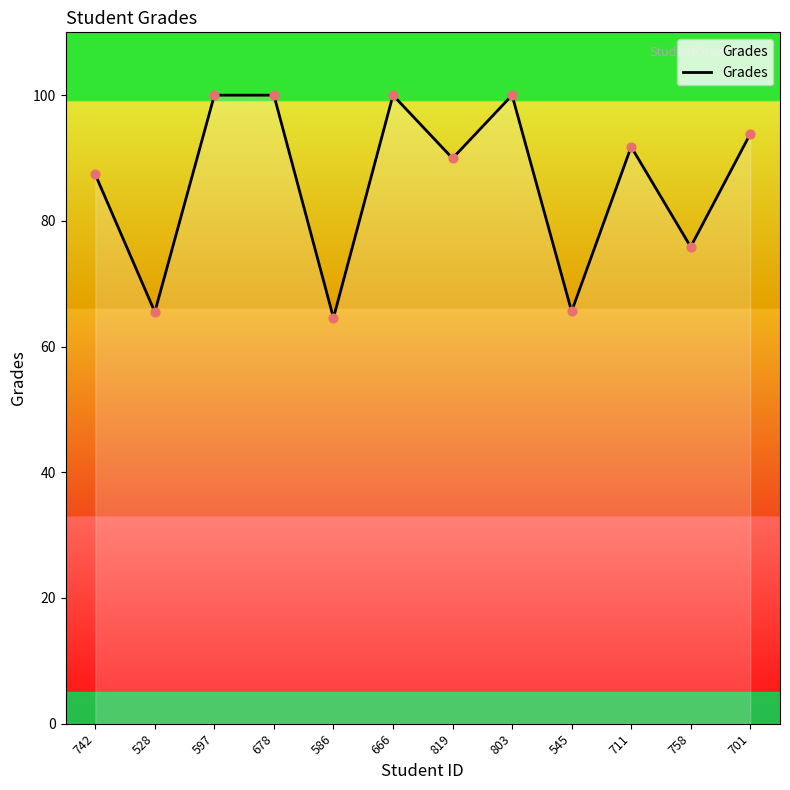

What is the ratio of the value at 742 to the value at 545?

1.3